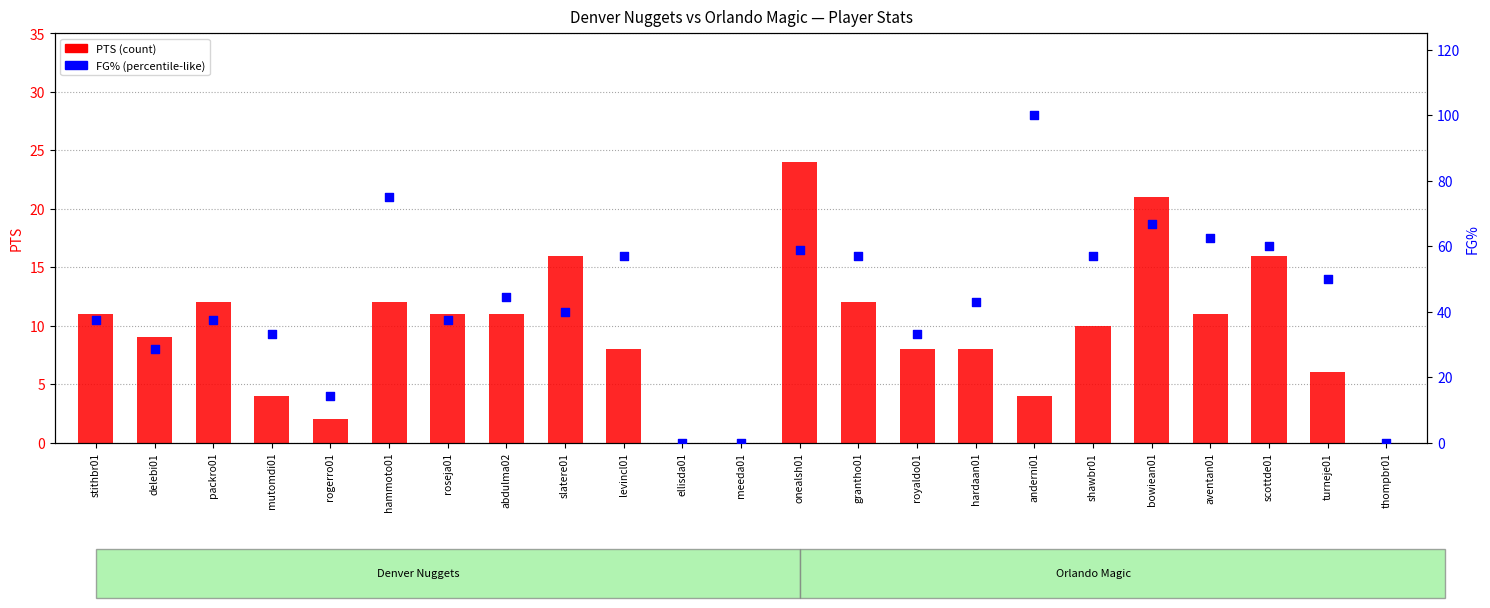

Which series contains the highest Y value?

FG%